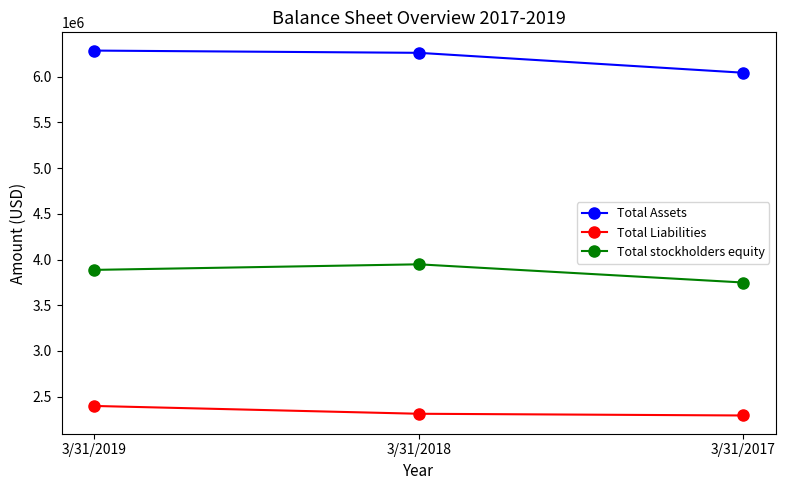

At how many categories does at least one series exceed 2535899?

3